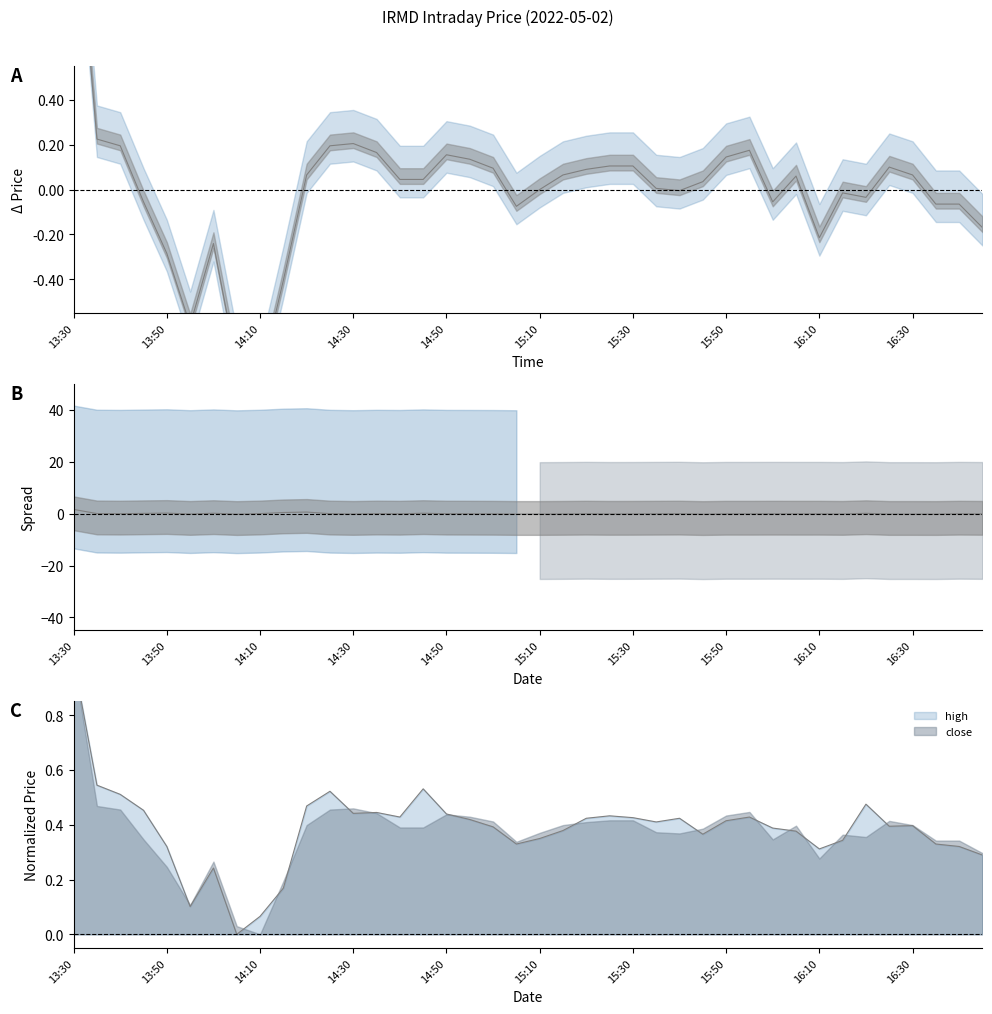

How many lines are shown in the chart?

2